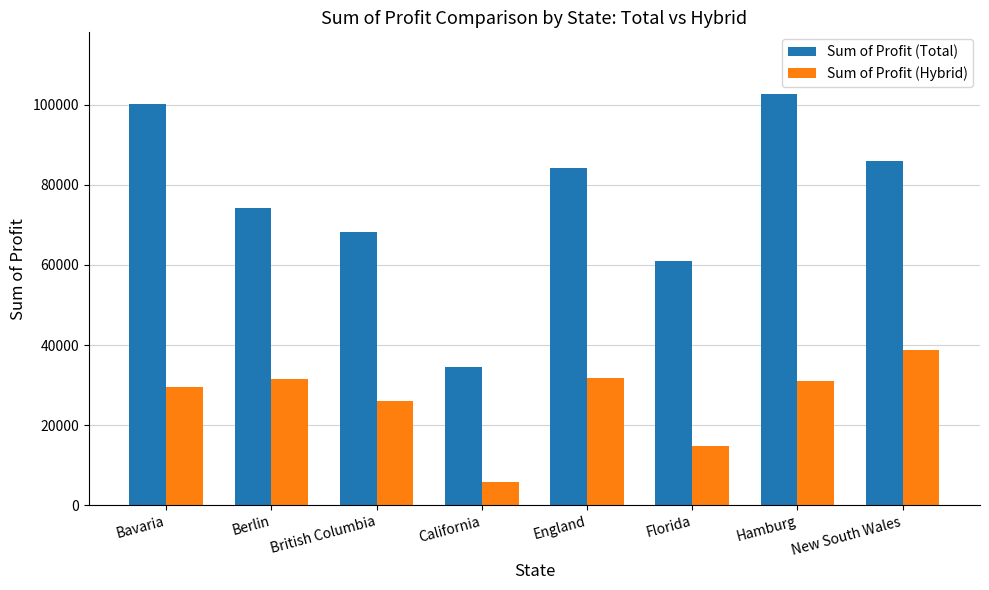

What is the label of the 5th bar from the right?

California